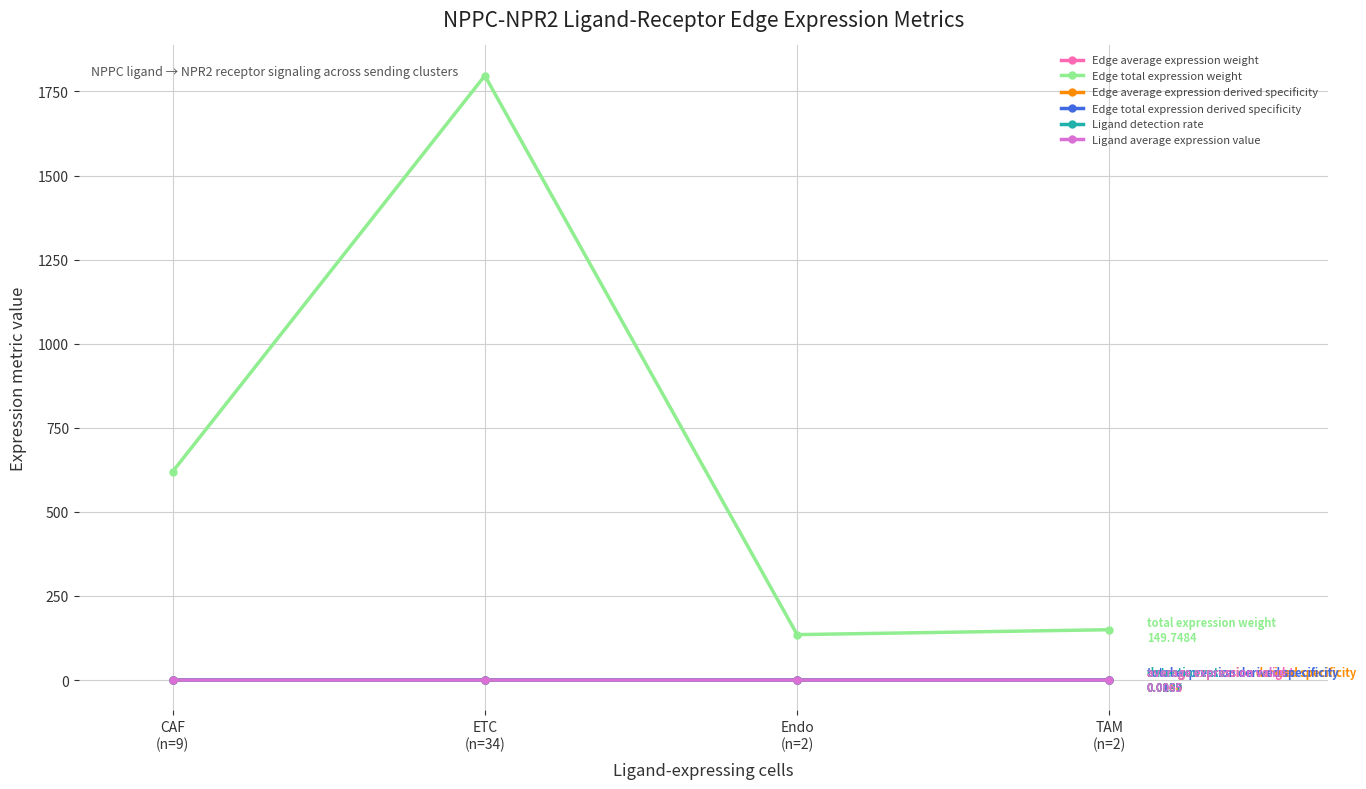

True or false: Edge total expression weight has more than 1 points higher than both neighbors.

False